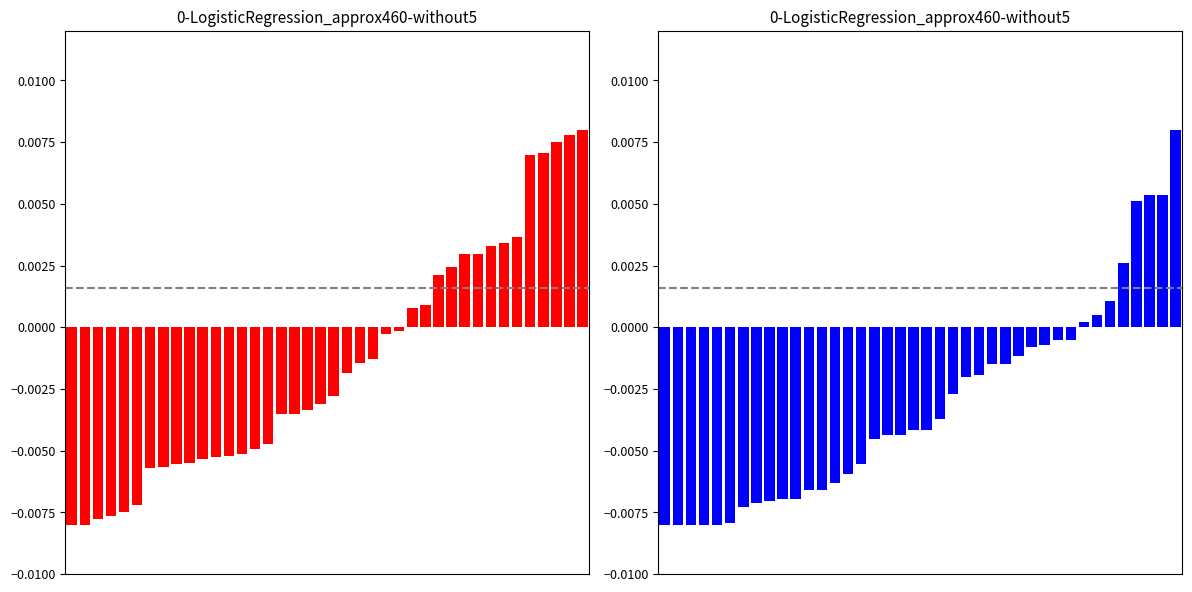

Does the chart contain stacked bars?

No